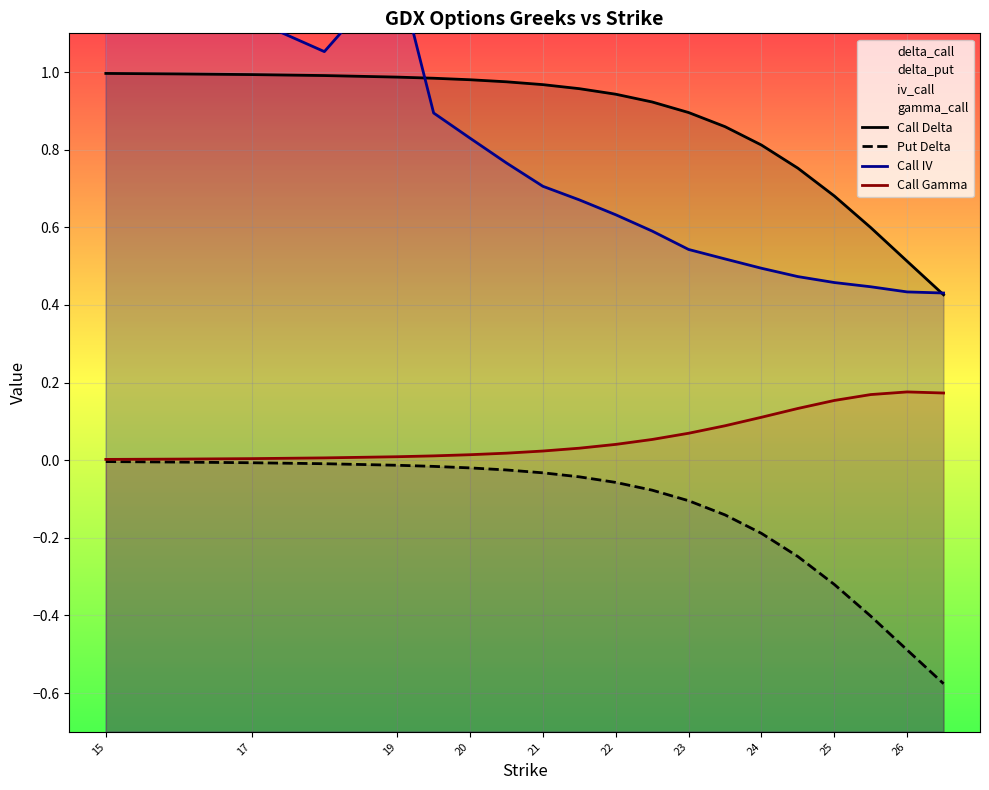

True or false: Call Gamma has more than 2 interior local peaks.

False